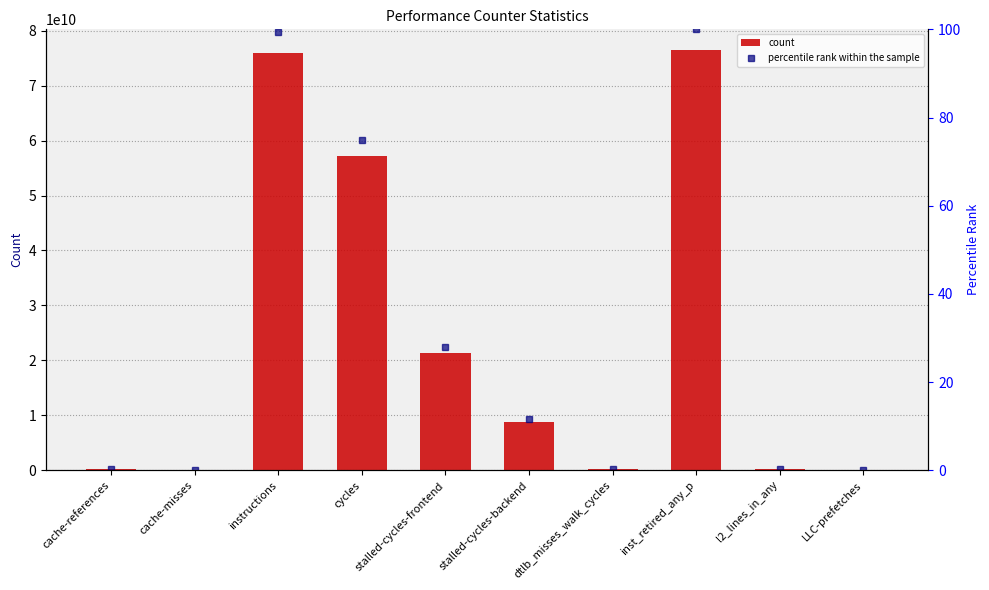

What is the sum of all percentile rank within the sample values?

314.5